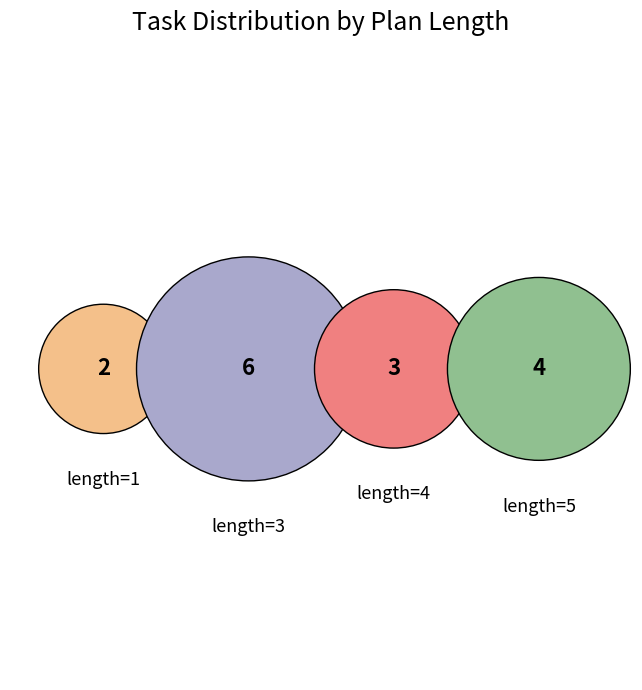

To the nearest percent, what is the average slice percentage?

25%